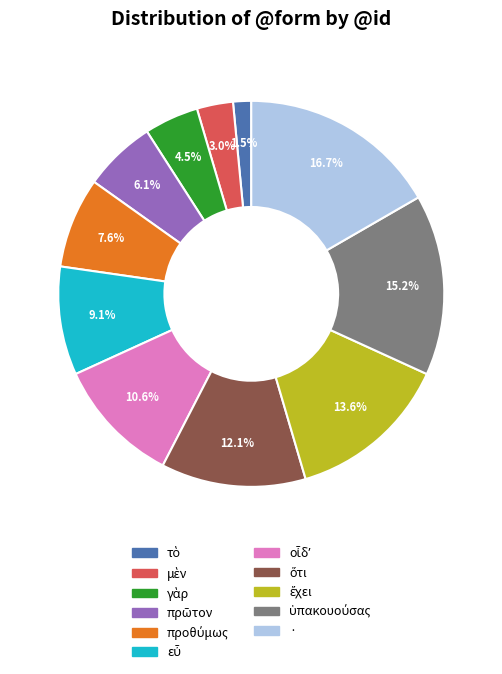

Does any single category account for the majority?

No